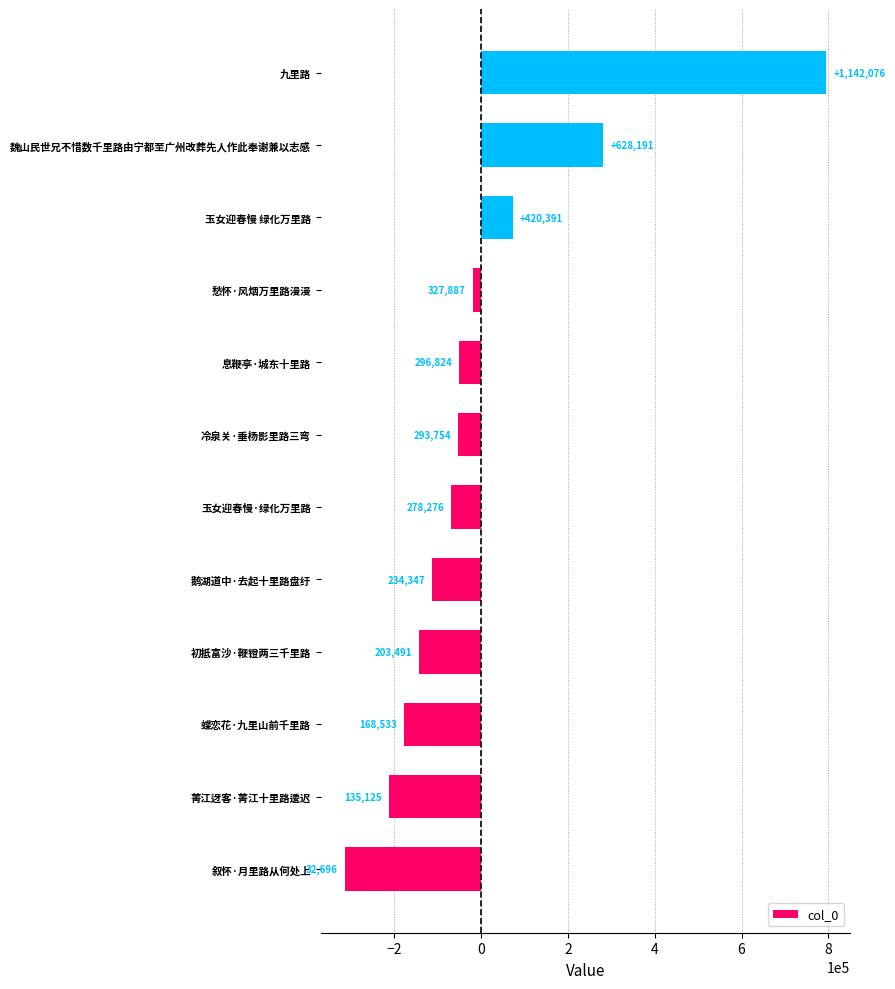

Does the chart contain any negative values?

Yes